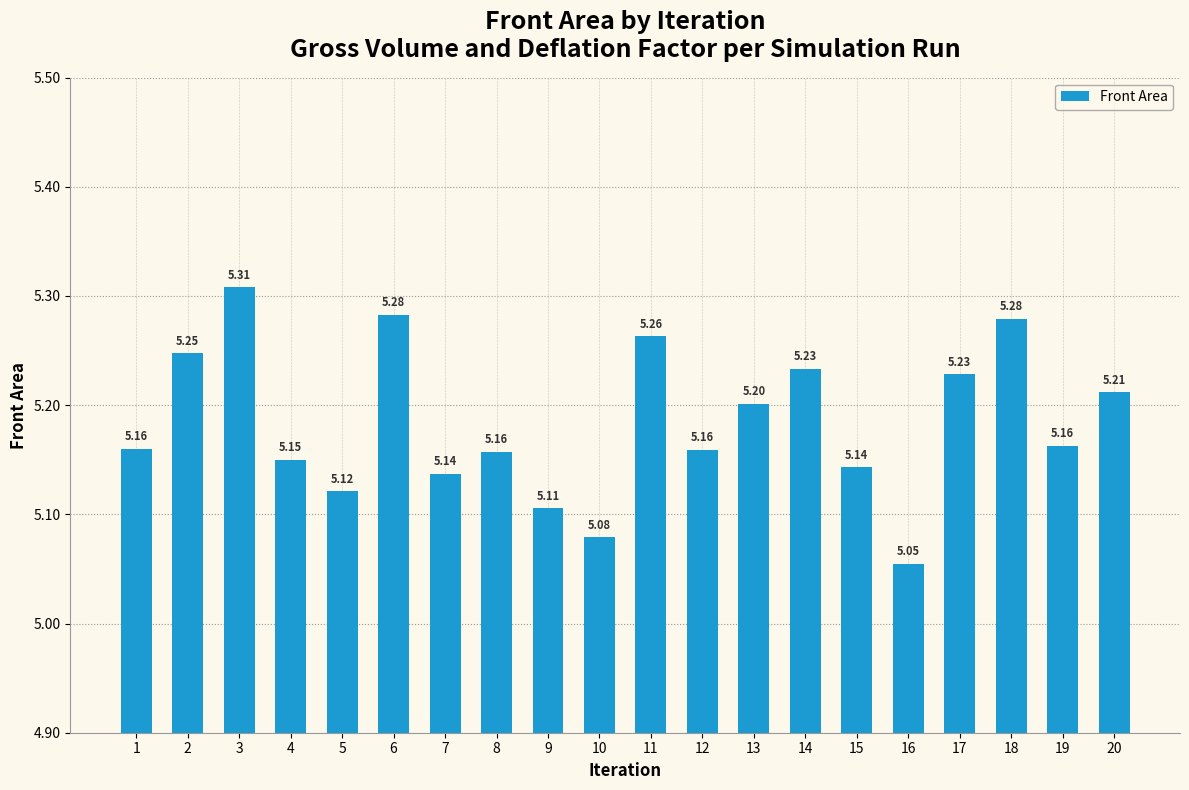

Between 10 and 19, which is larger?

19